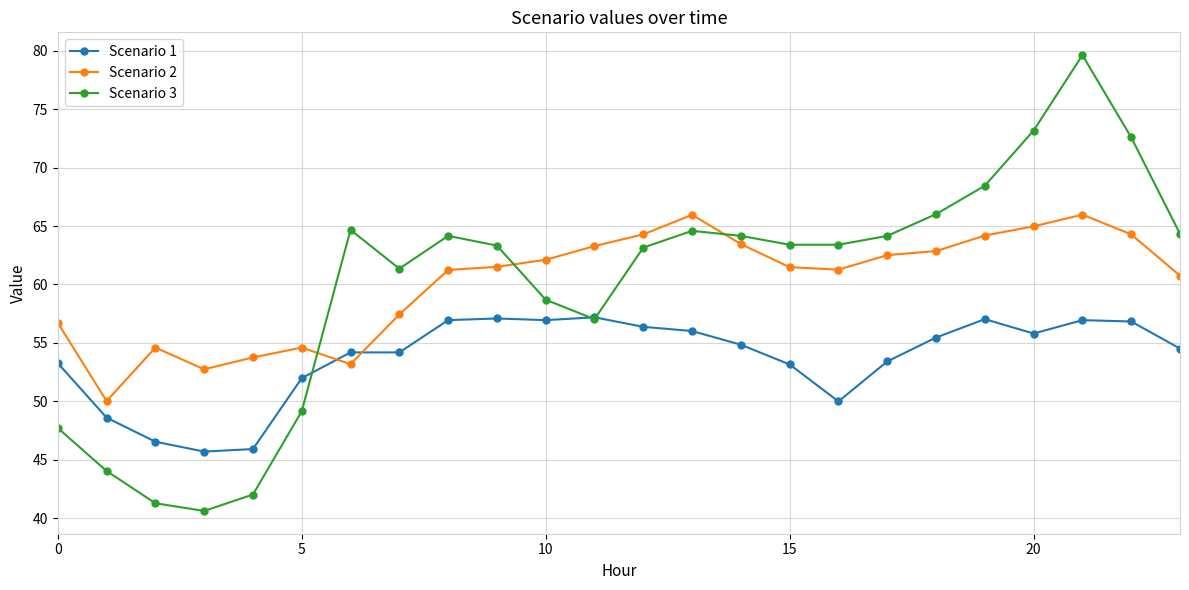

True or false: Scenario 2 and Scenario 3 cross at least once.

True